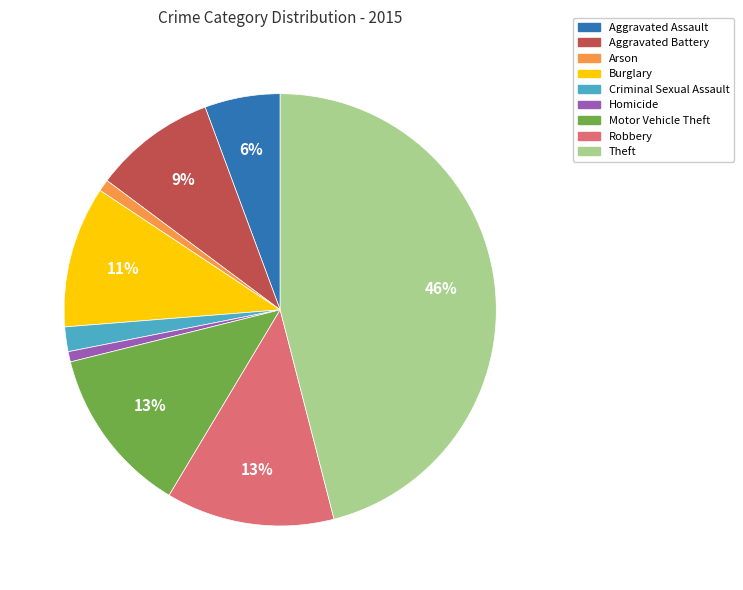

What is the largest slice in the pie chart?

Theft